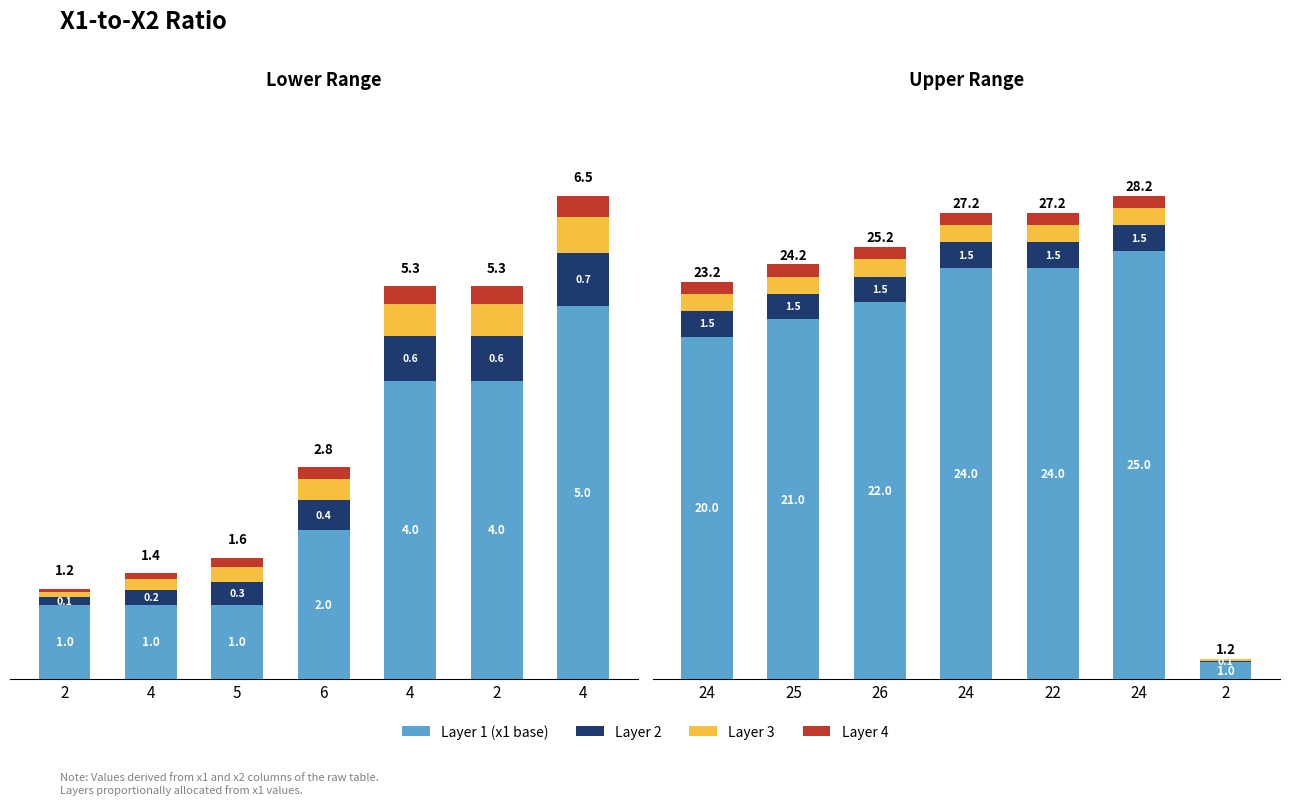

What is the sum of the Layer 3 values at 22 and 24?

2.0